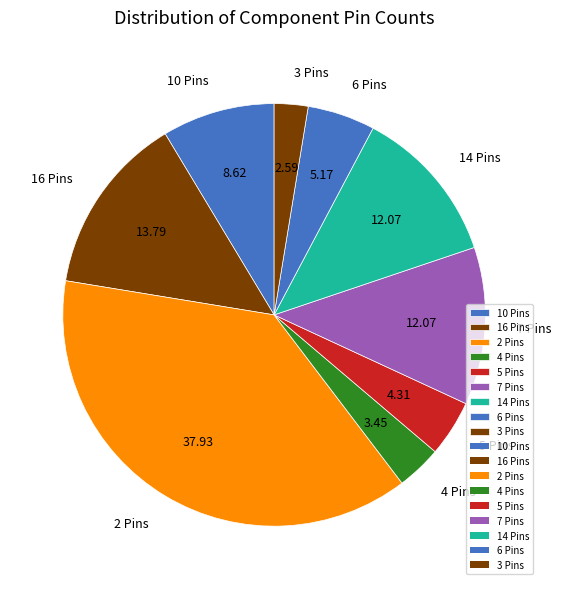

Does any single category account for the majority?

No